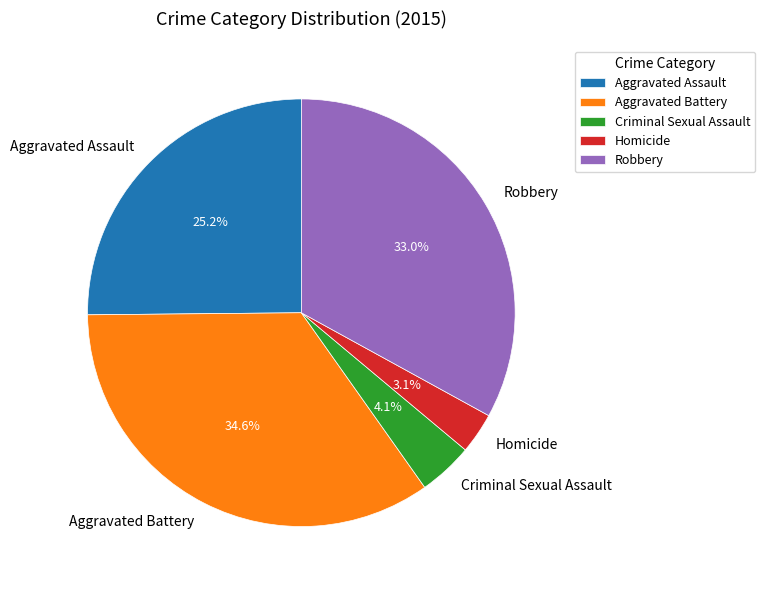

To the nearest percent, what is the average slice percentage?

20%